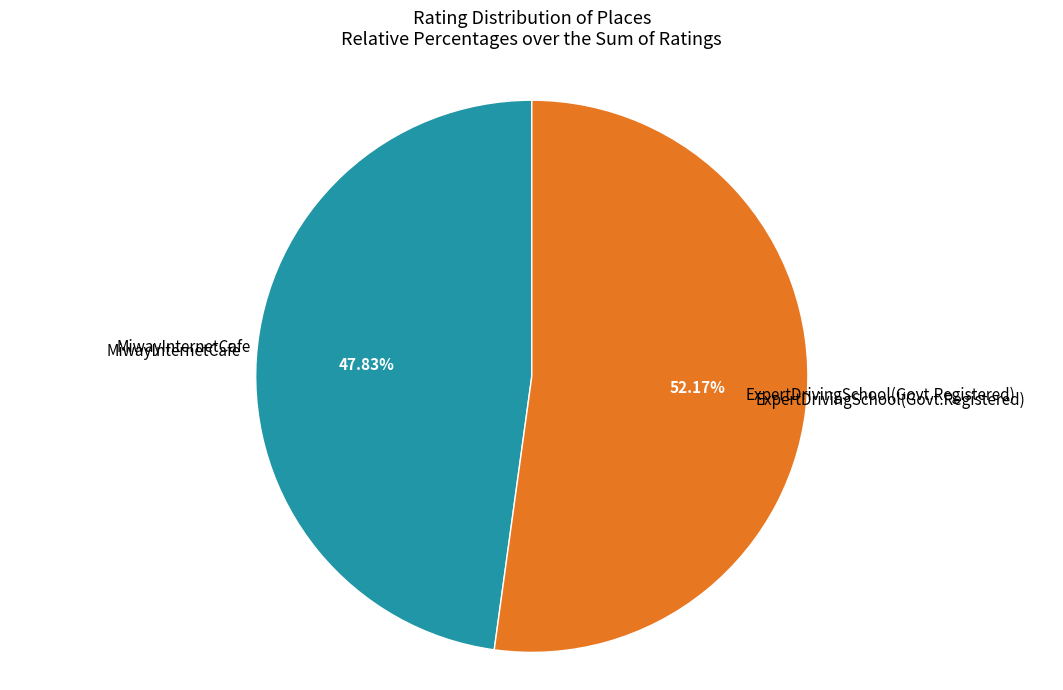

To the nearest percent, what is the average slice percentage?

50%